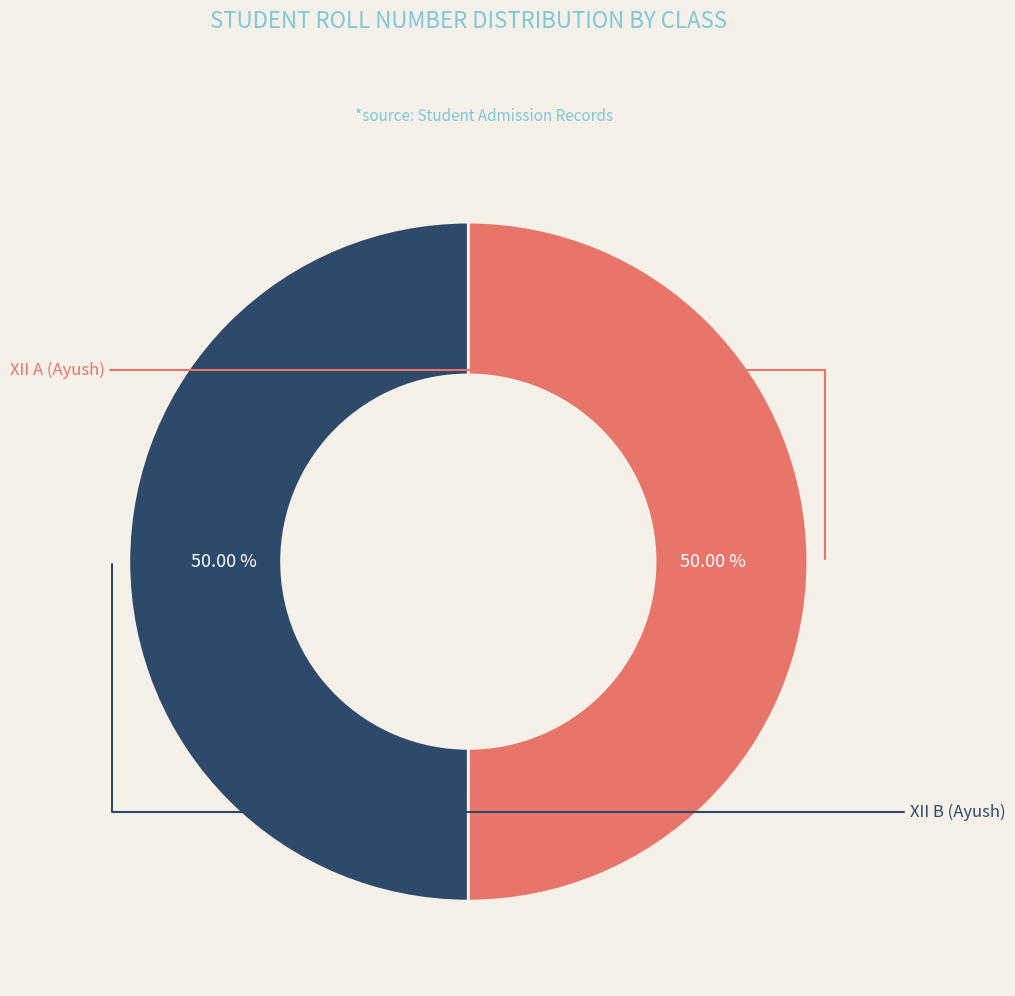

Which slice is the largest?

XII A (Ayush)